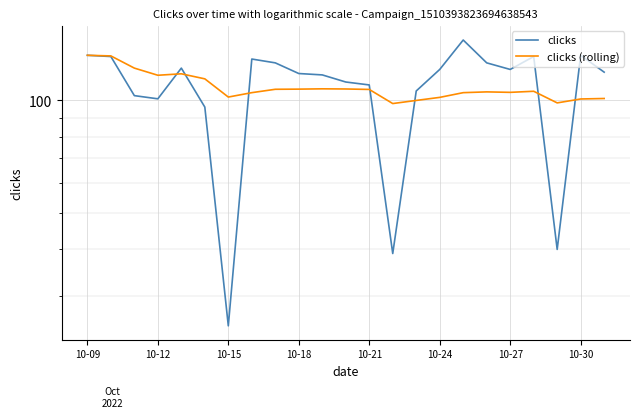

True or false: clicks and clicks (rolling) intersect in this chart.

True